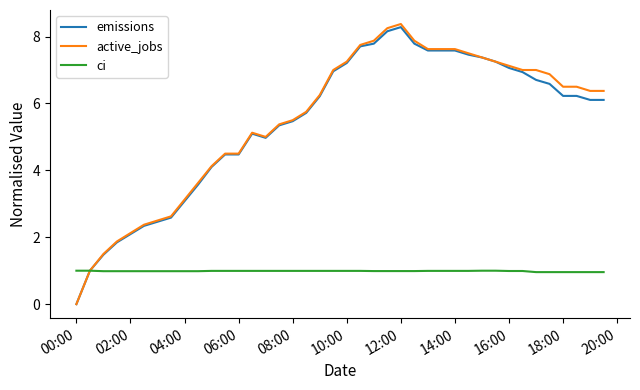

What is the highest value of the ci series?

1.0